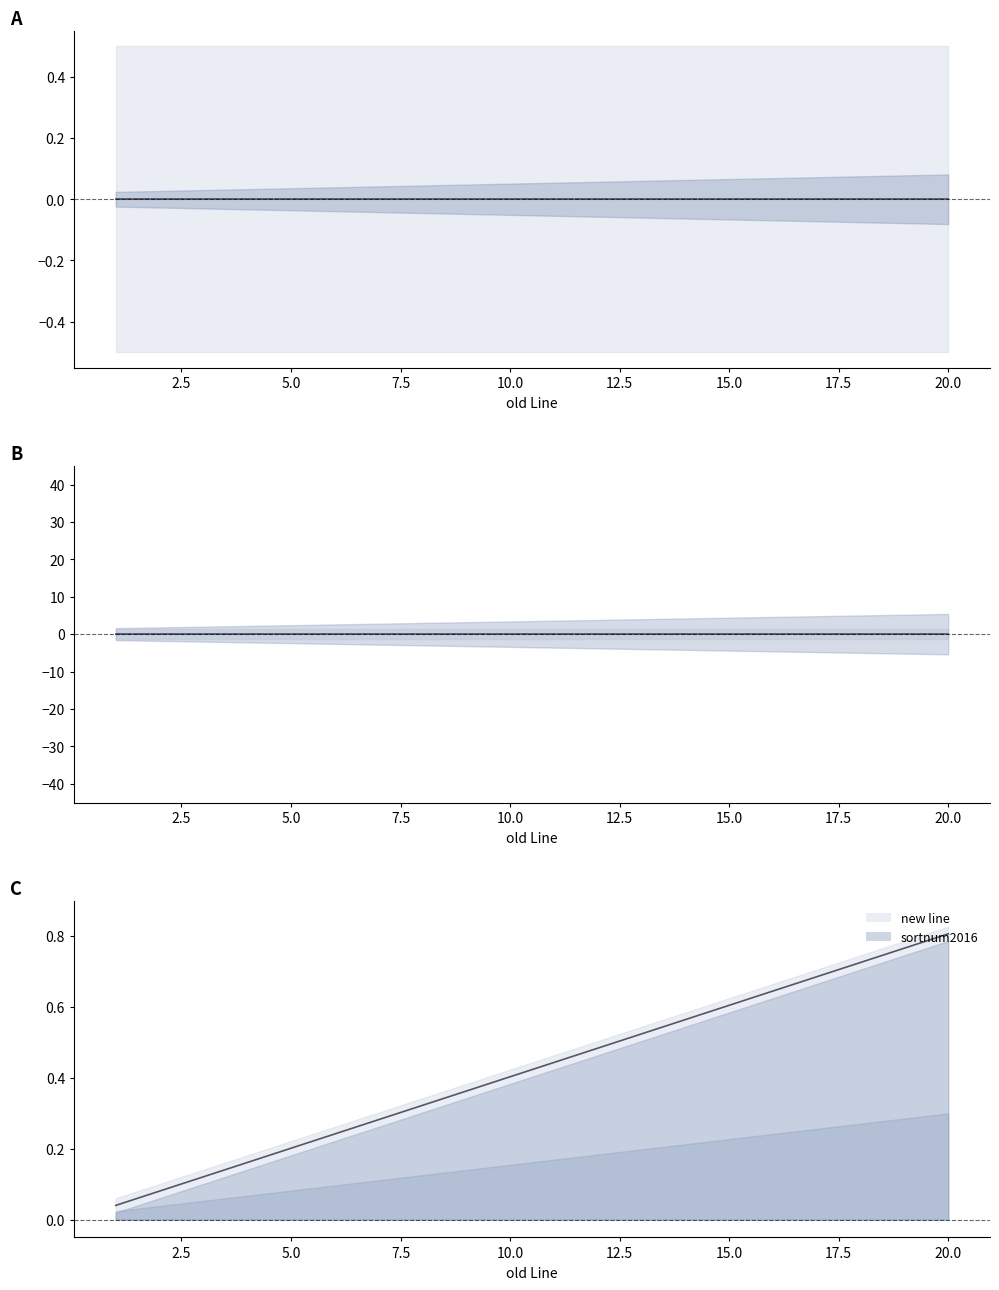

What are all the series names shown in the legend?

new line, sortnum2016